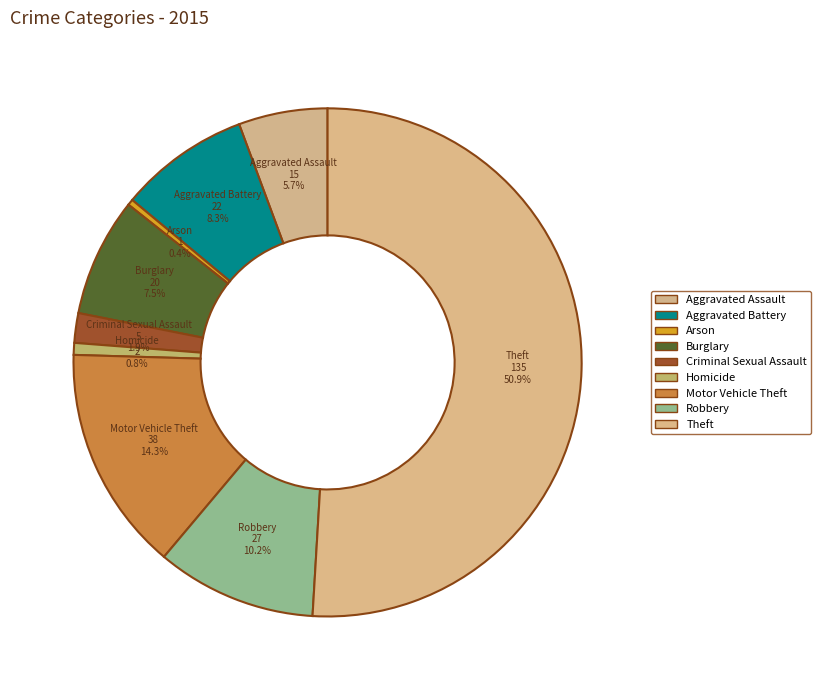

Which slice is the largest?

Theft